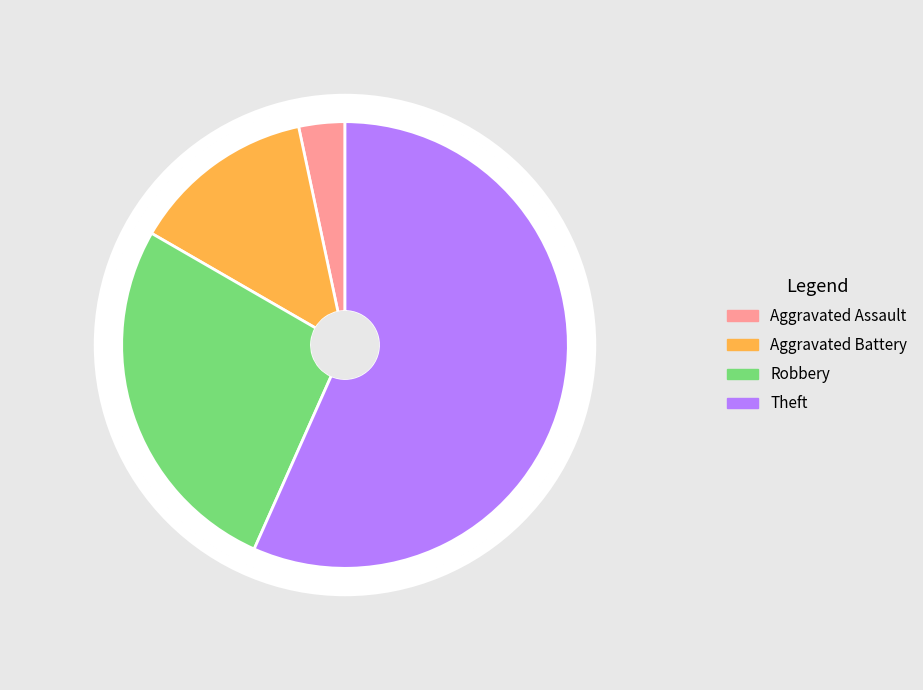

How many slices are in this pie chart?

4